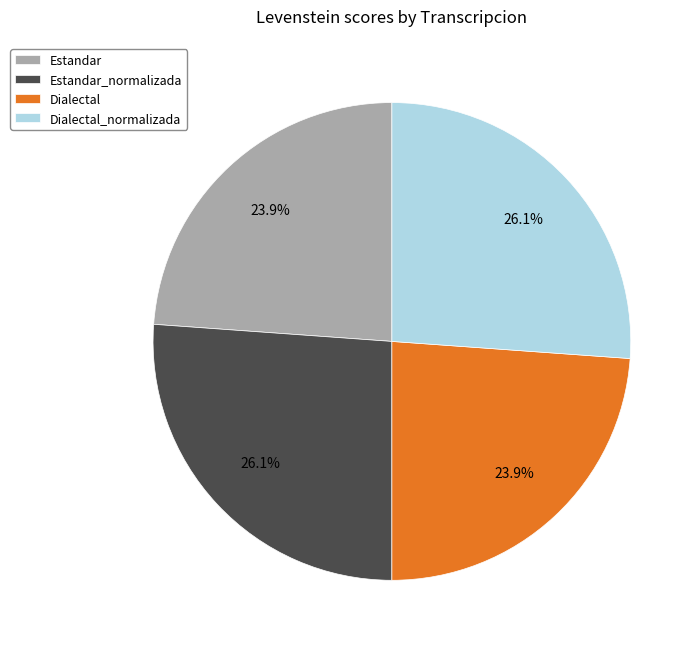

What portion of the pie excludes Dialectal?

76.1%